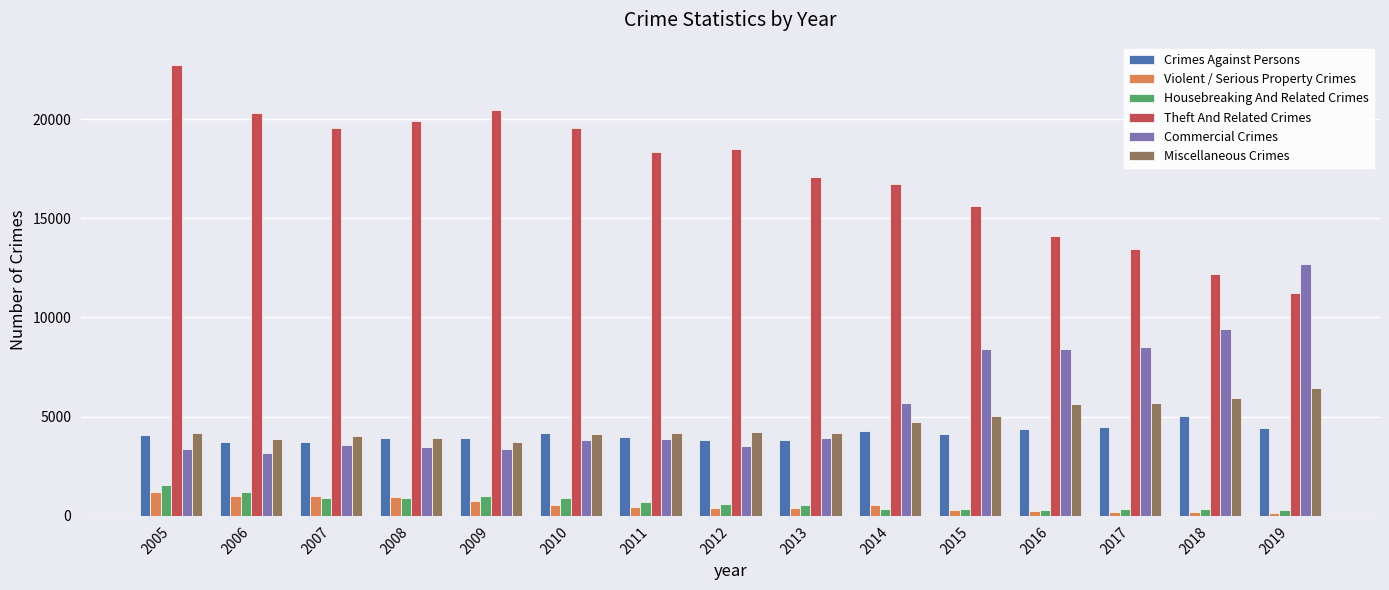

What is the difference between the maximum and second lowest values in the Commercial Crimes series?

9337